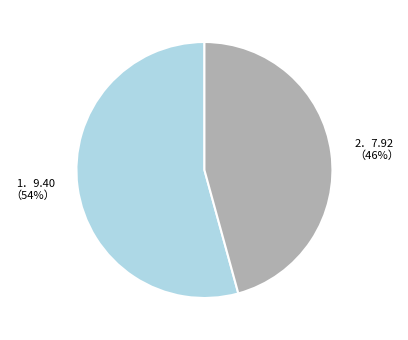

To the nearest percent, what is the average slice percentage?

50%